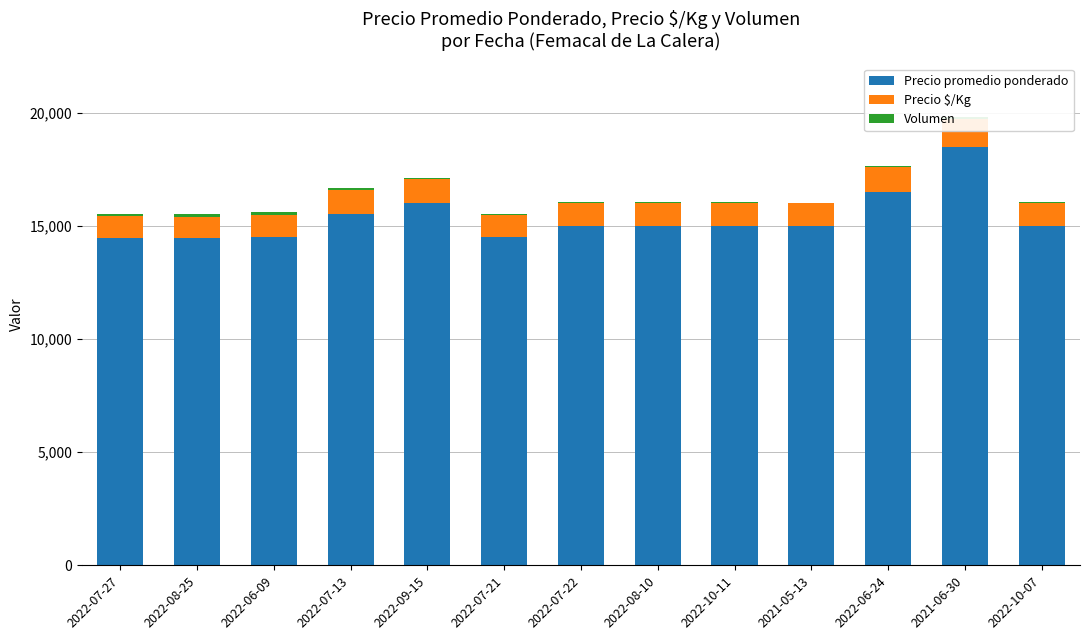

Reading right to left, what are all the values shown in this chart?

Precio promedio ponderado: 15000	18500	16488	15000	15000	15000	15000	14500	16000	15550	14500	14450	14471
Precio $/Kg: 1000	1233	1099	1000	1000	1000	1000	967	1067	1037	967	963	965
Volumen: 38	80	82	35	42	50	45	80	45	100	130	100	85